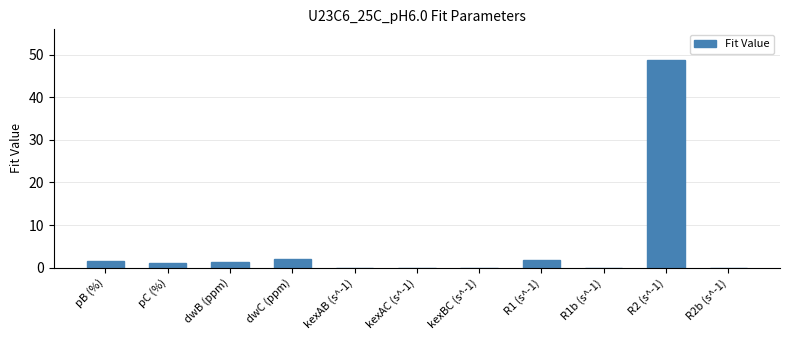

Reading left to right, extract all data points from this chart.

1.5	1.0	1.2	2.1	0.0	0.0	0.0	1.8	0.0	48.6	0.0